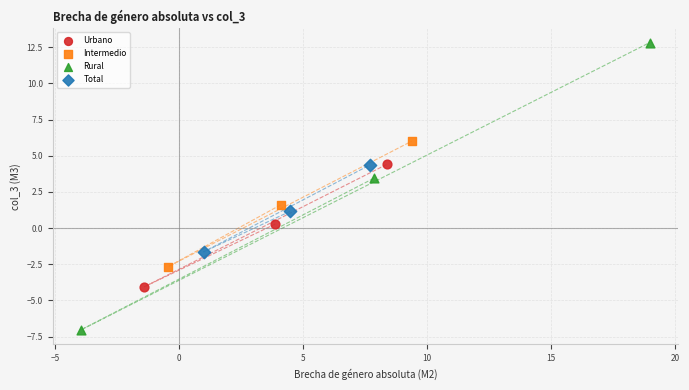

Which series has the widest spread of Y values?

Rural